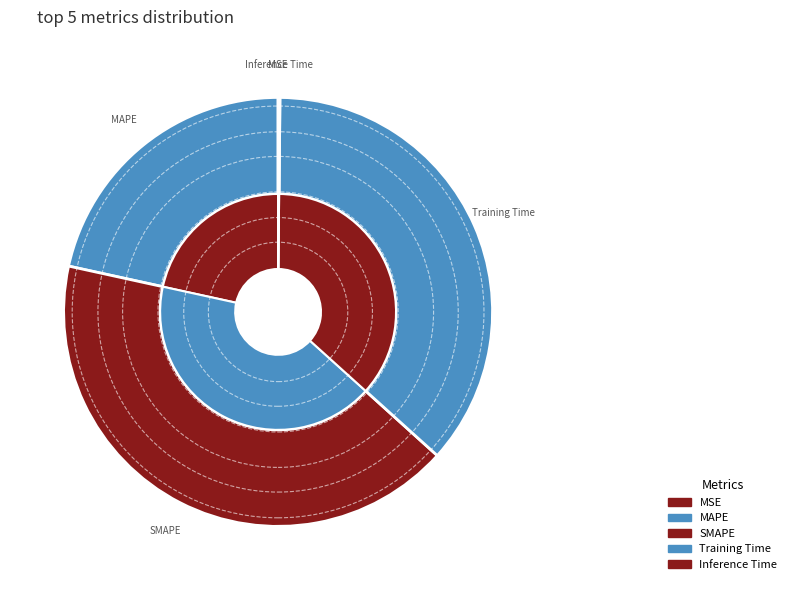

To the nearest percent, what percentage of the pie is Training Time?

37%